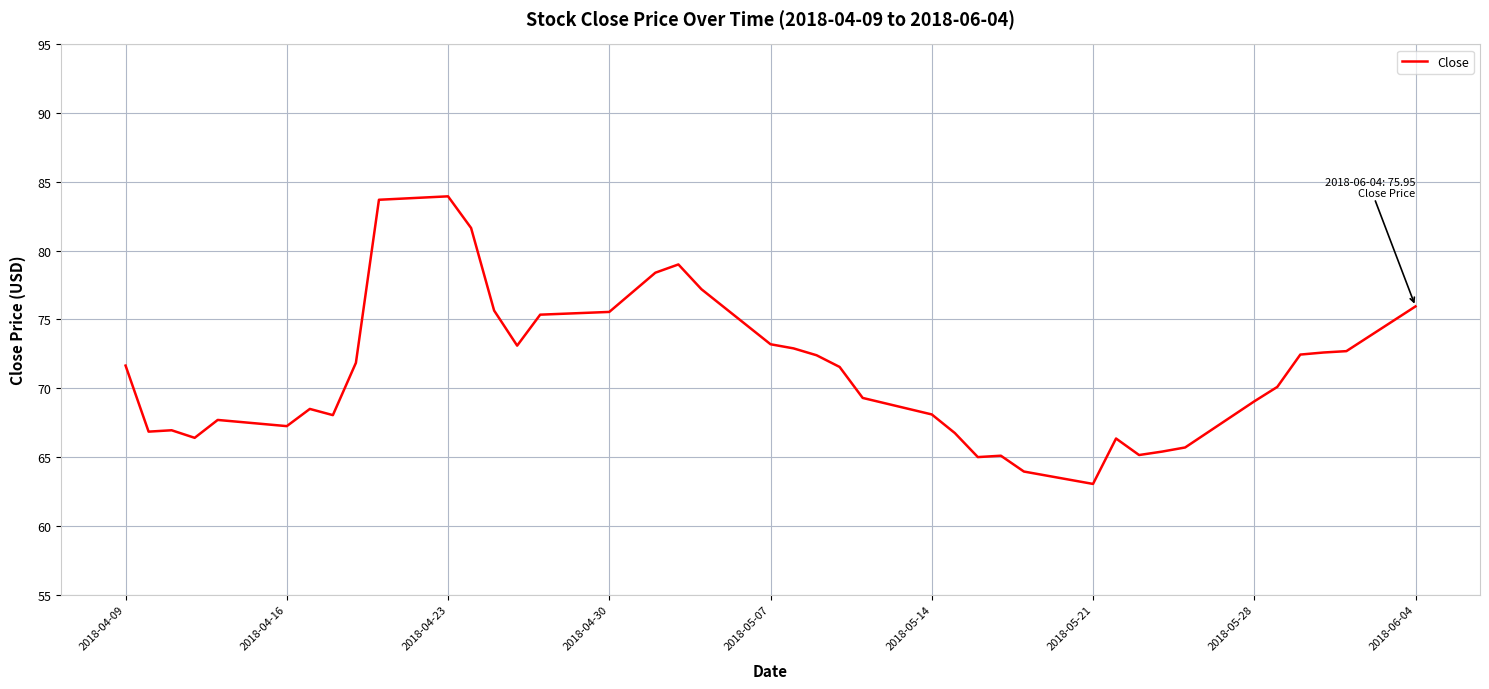

What is the greatest value displayed?

84.0